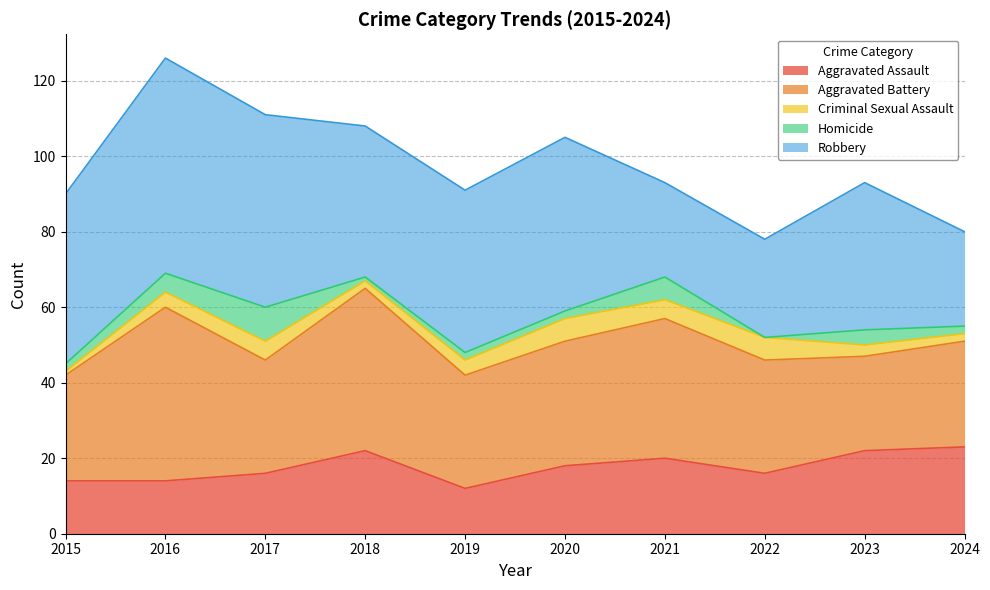

What is the total value across all series at 2020?

105